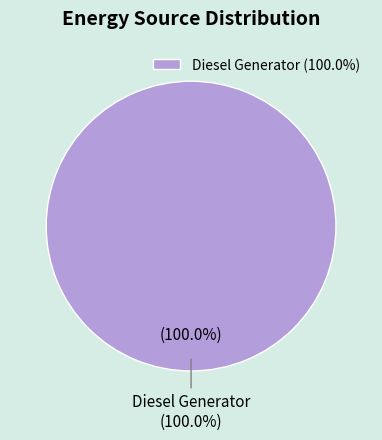

Which category has the biggest portion of the pie?

Diesel Generator